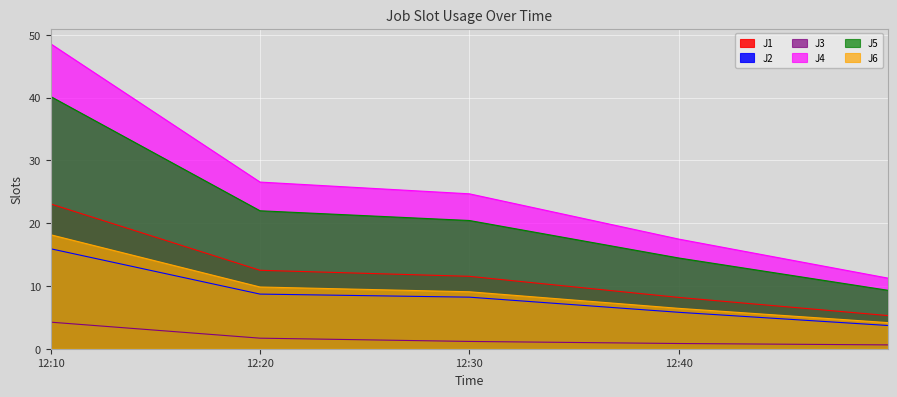

Rank the series at 12:40 from lowest to highest value.

J3, J2, J6, J1, J5, J4